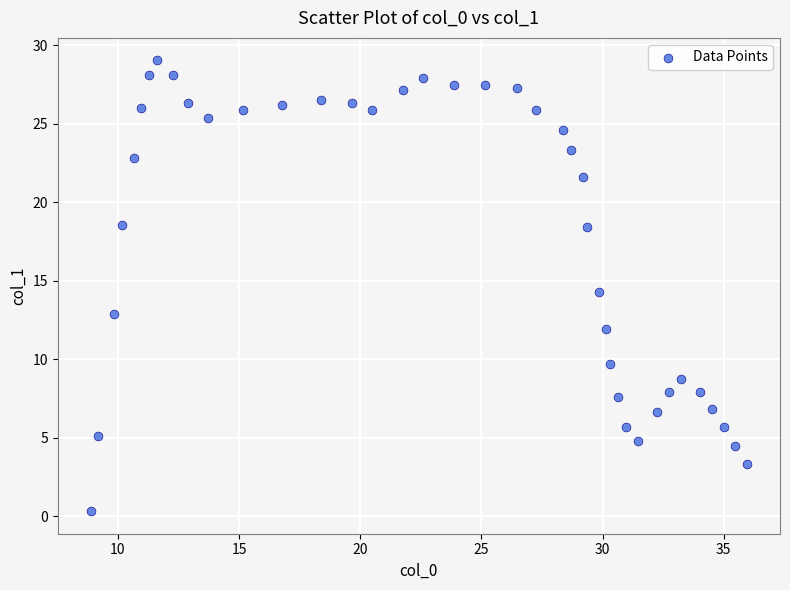

What is the range of Y values (max minus min)?

28.7